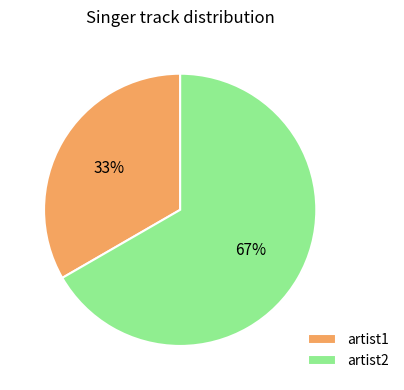

What is the largest slice in the pie chart?

artist2